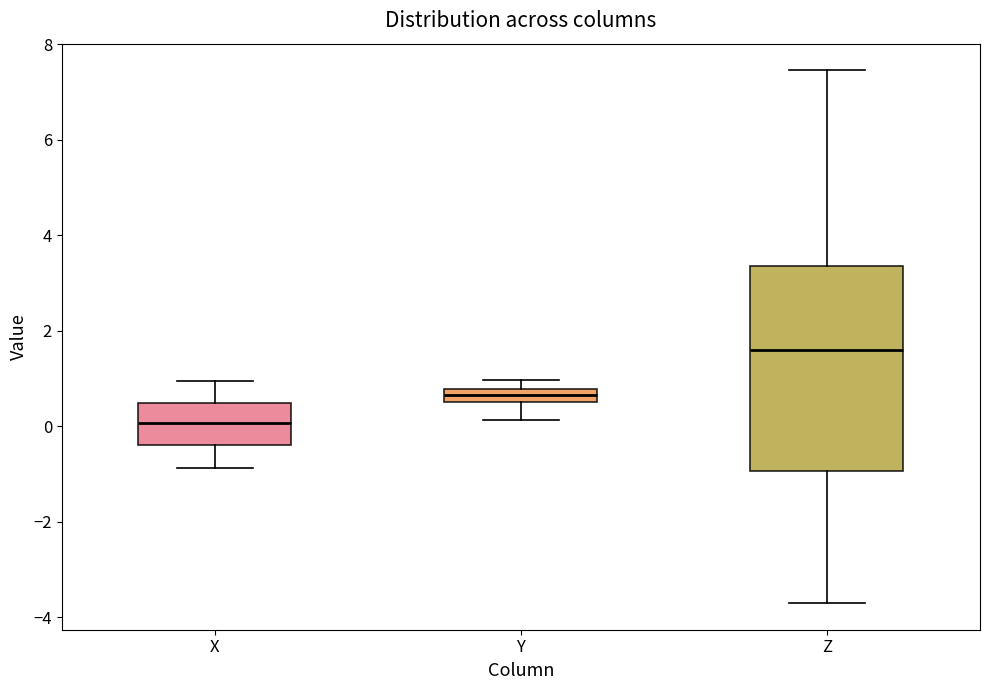

Where does the median line of the box for X sit on the y-axis? The values are not printed on the chart, so give them approximately, as read against the axis.

0.0